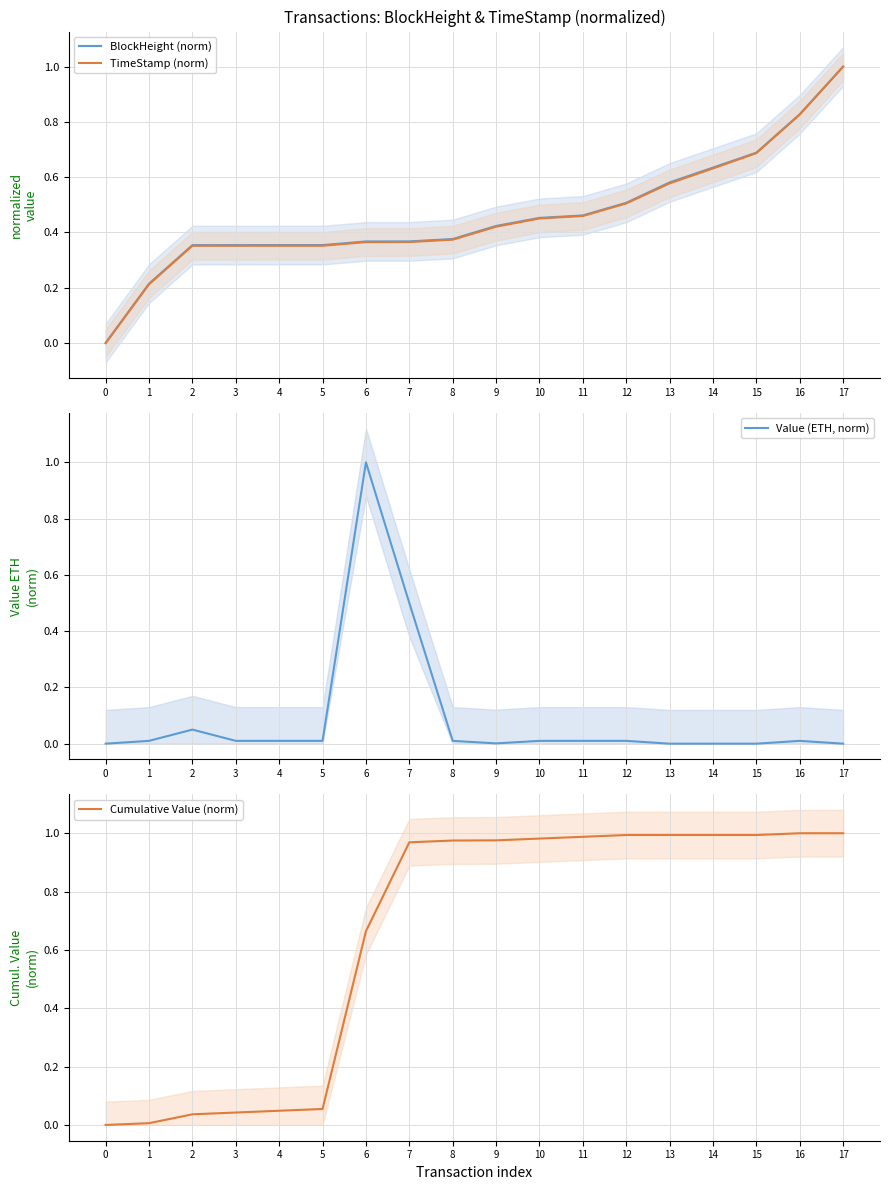

What is the value of the BlockHeight (norm) point at the 7th from the left?

0.4